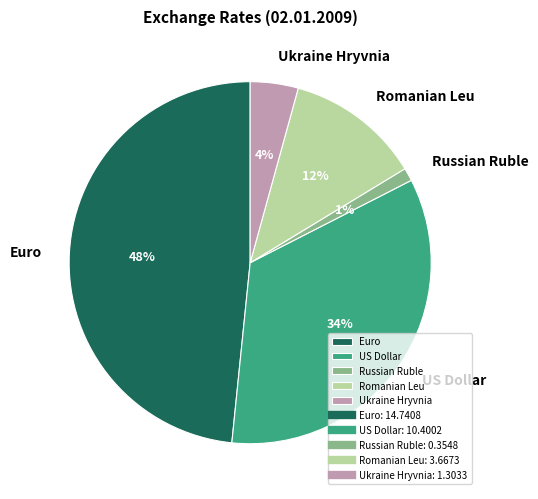

What percentage is the Romanian Leu slice, to the nearest percent?

12%